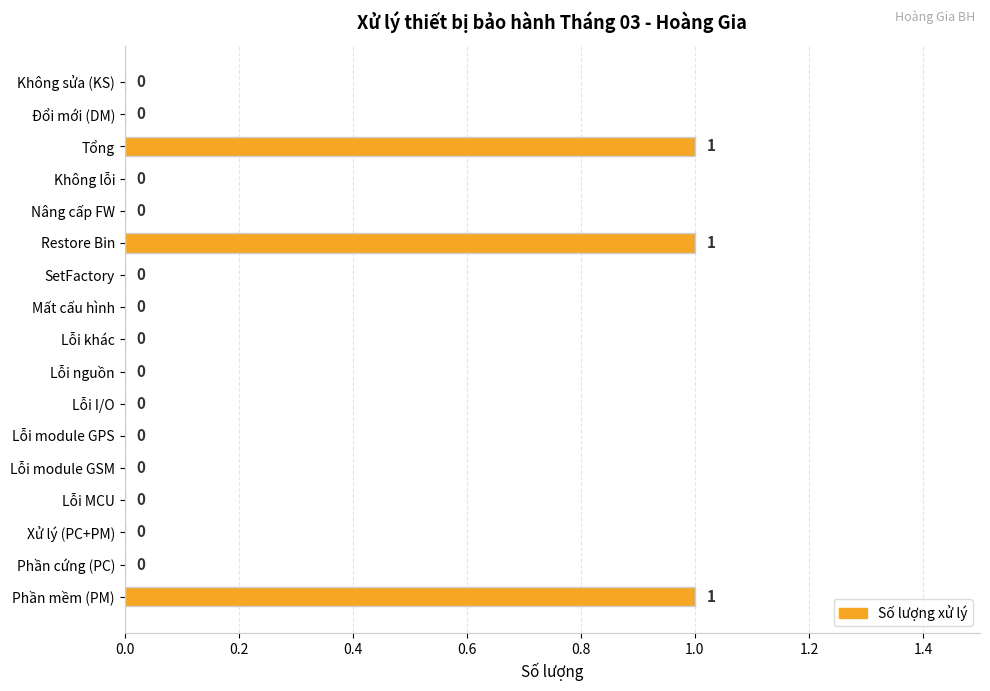

Reading top to bottom, extract all data points from this chart.

Không sửa (KS)=0	Đổi mới (DM)=0	Tổng=1	Không lỗi=0	Nâng cấp FW=0	Restore Bin=1	SetFactory=0	Mất cấu hình=0	Lỗi khác=0	Lỗi nguồn=0	Lỗi I/O=0	Lỗi module GPS=0	Lỗi module GSM=0	Lỗi MCU=0	Xử lý (PC+PM)=0	Phần cứng (PC)=0	Phần mềm (PM)=1